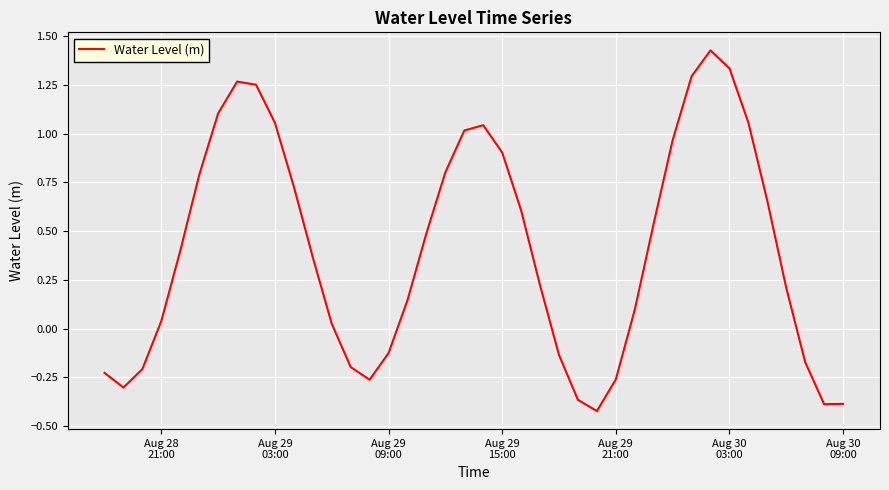

What is the minimum value shown in the chart?

-0.4